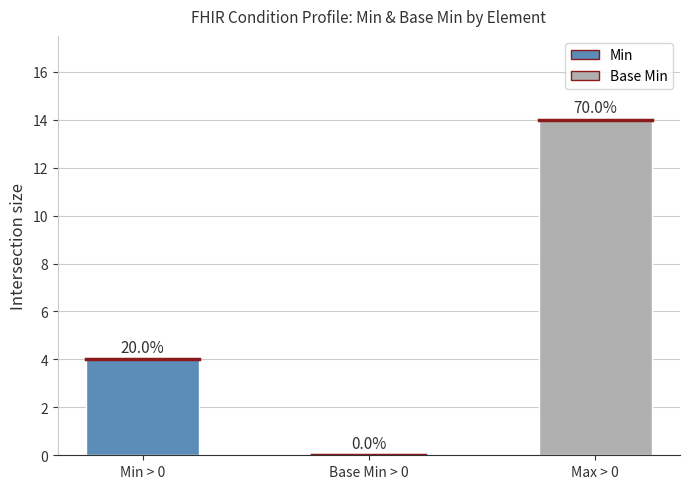

Are the bars horizontal?

No